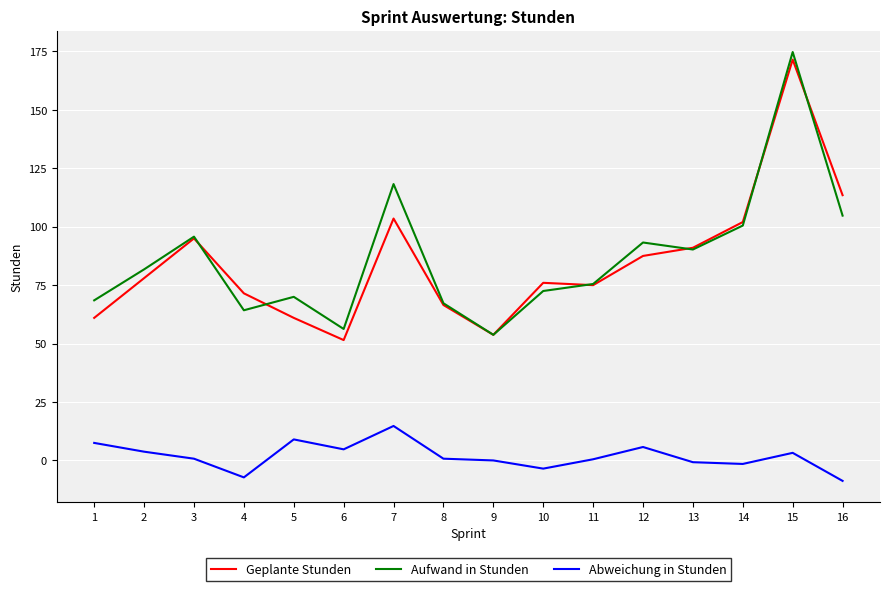

What are all the series names shown in the legend?

Geplante Stunden, Aufwand in Stunden, Abweichung in Stunden